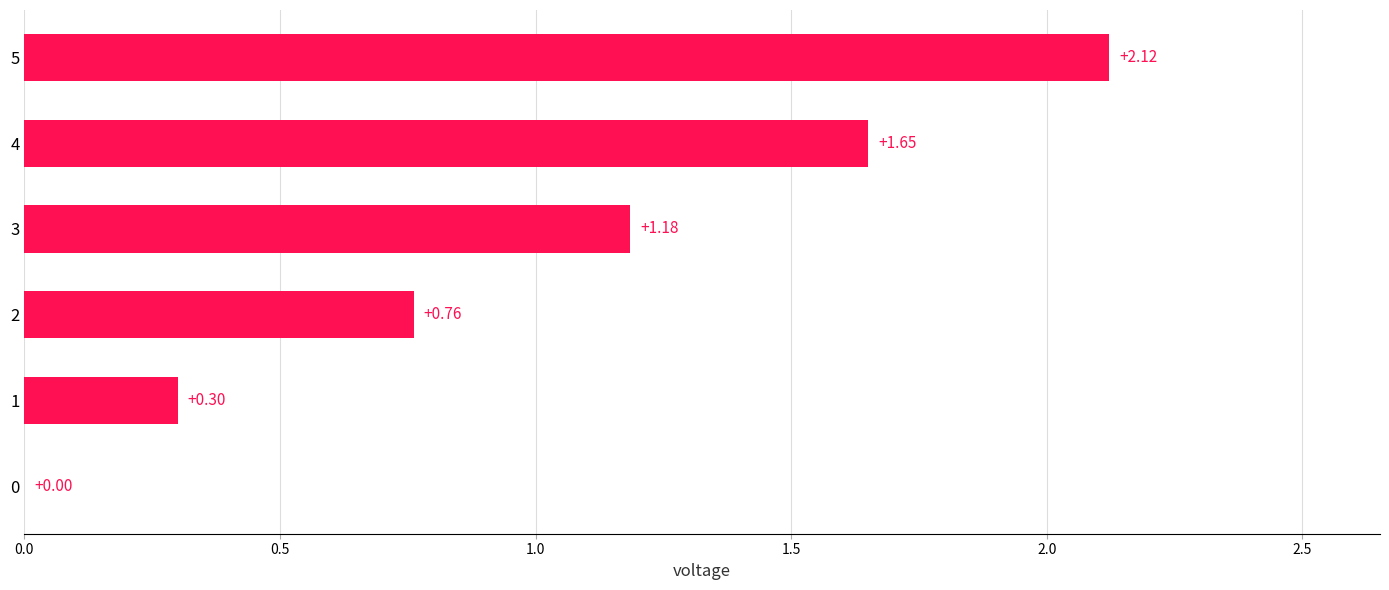

What is the sum of the values at 0 and 1?

0.3